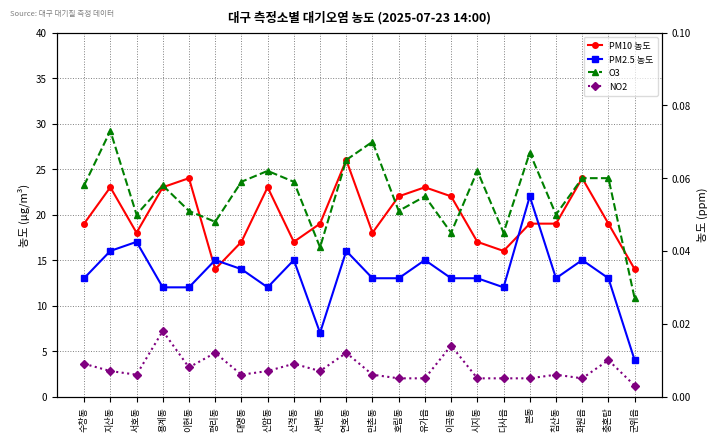

At which category does O3 reach its first local peak?

지산동